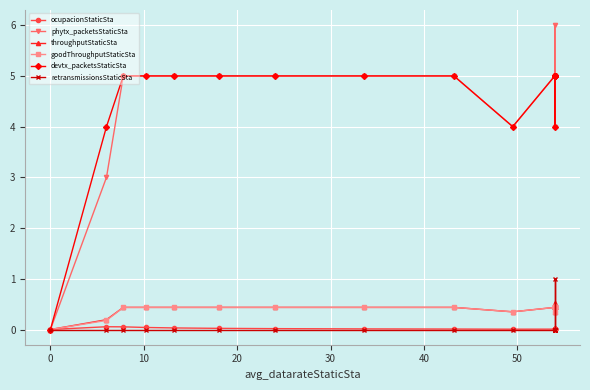

True or false: retransmissionsStaticSta has a value of 0.6 at 8.

False